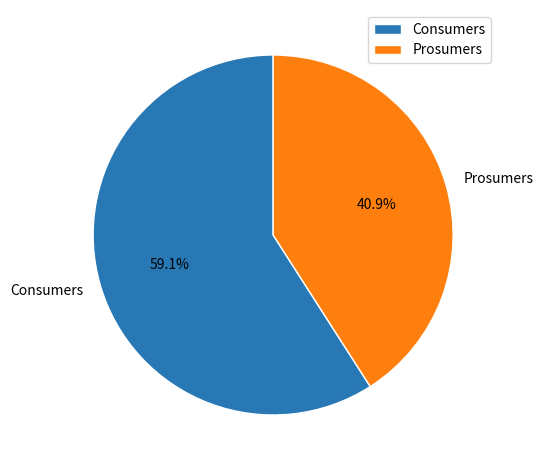

Is it true that Prosumers is 41% of the pie?

True